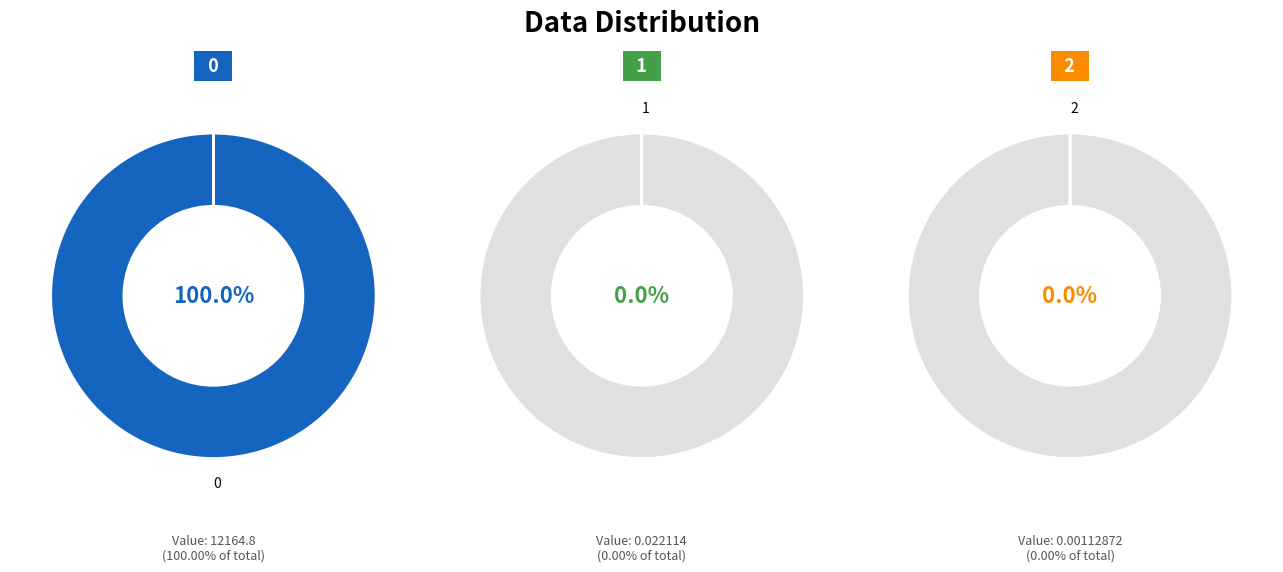

Is it true that 1 is 1% of the pie?

False